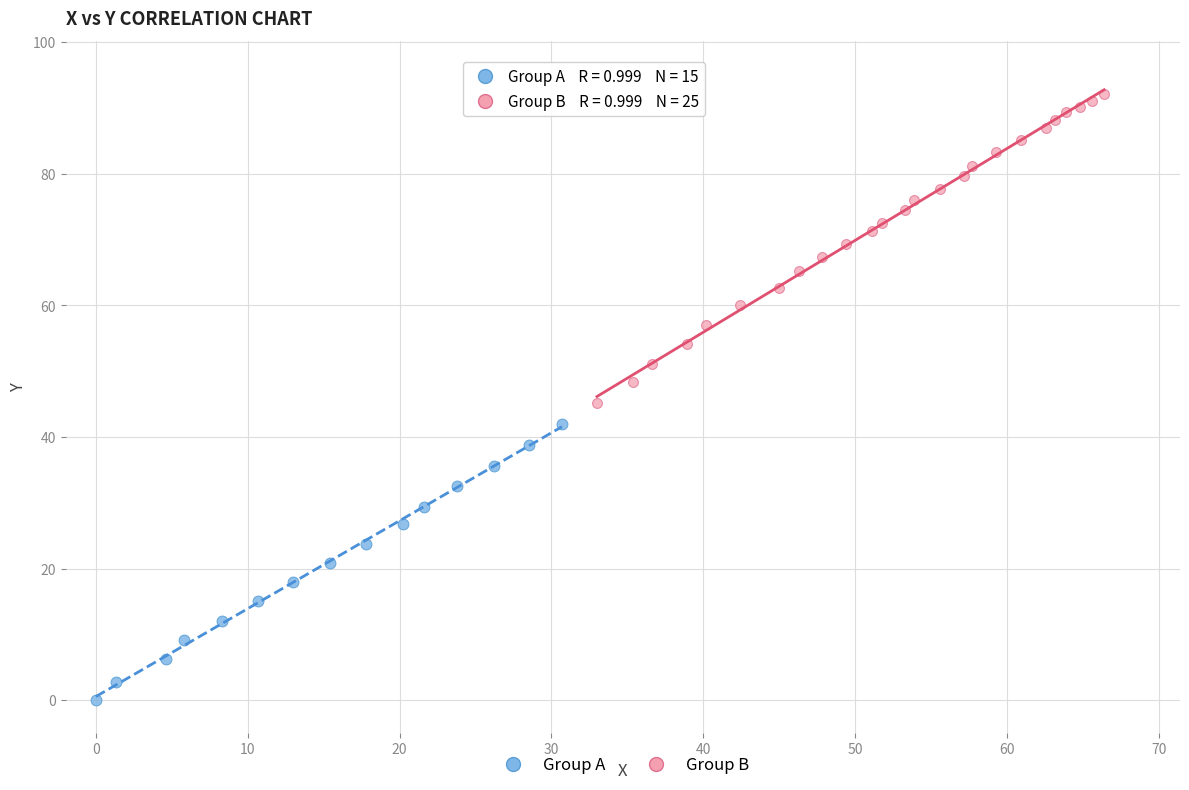

Which series contains the lowest Y value?

Group A